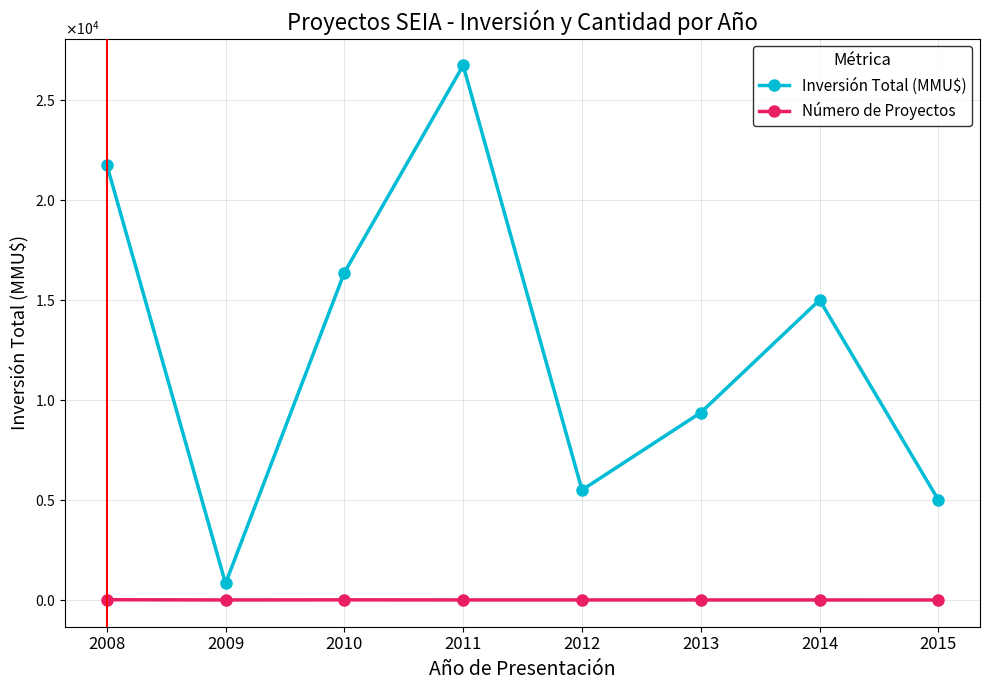

What is the minimum value for Inversión Total (MMU$)?

830